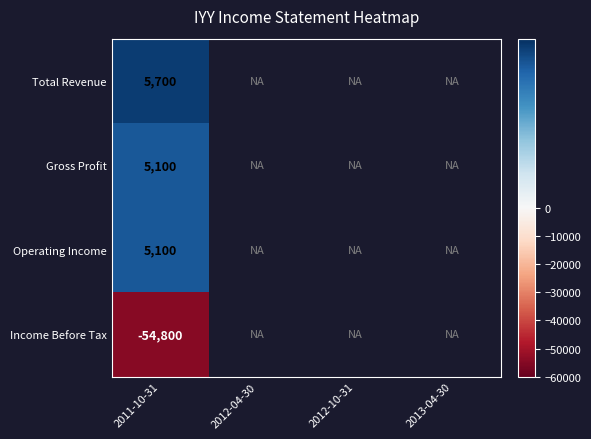

Count the number of categories in the chart.

4